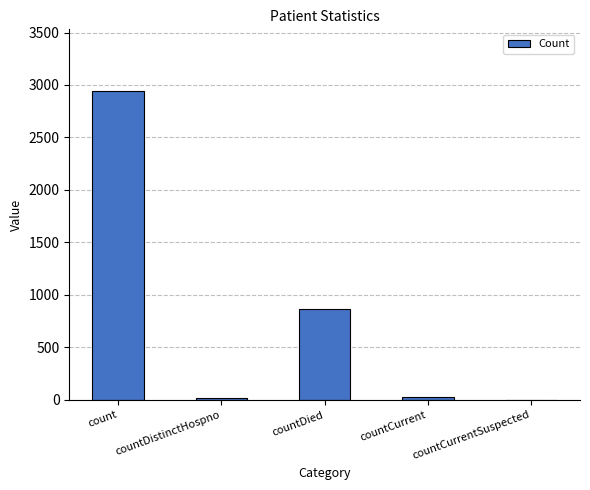

At which label does the data first exceed 29?

count